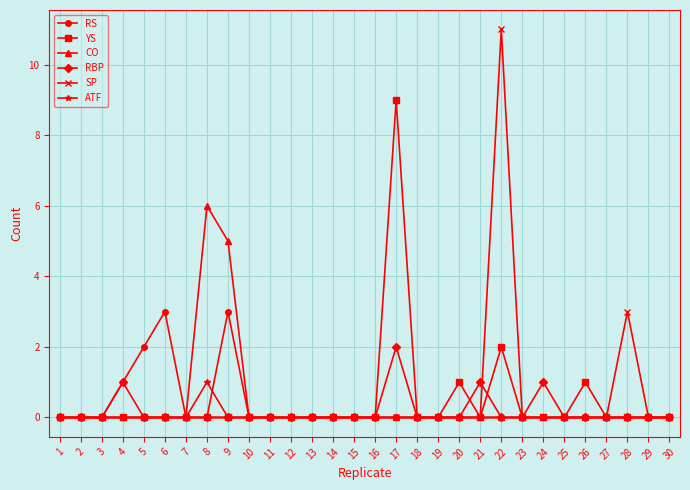

What are all the series names shown in the legend?

RS, YS, CO, RBP, SP, ATF